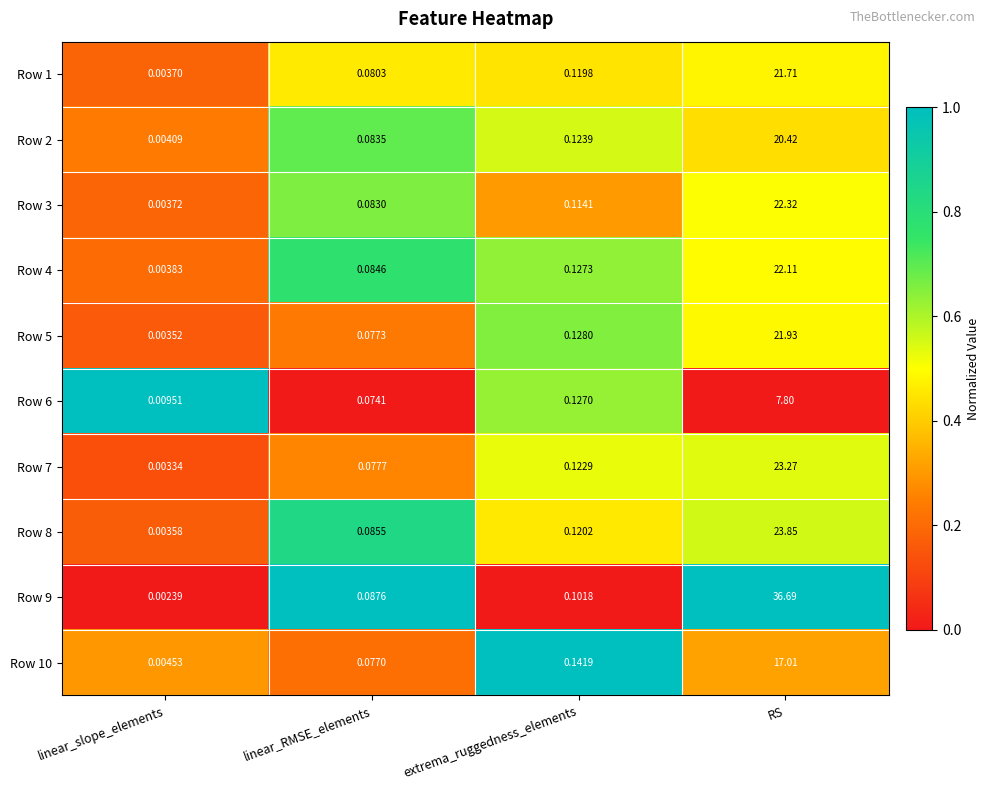

At which label is Row 10 closest to 8?

extrema_ruggedness_elements